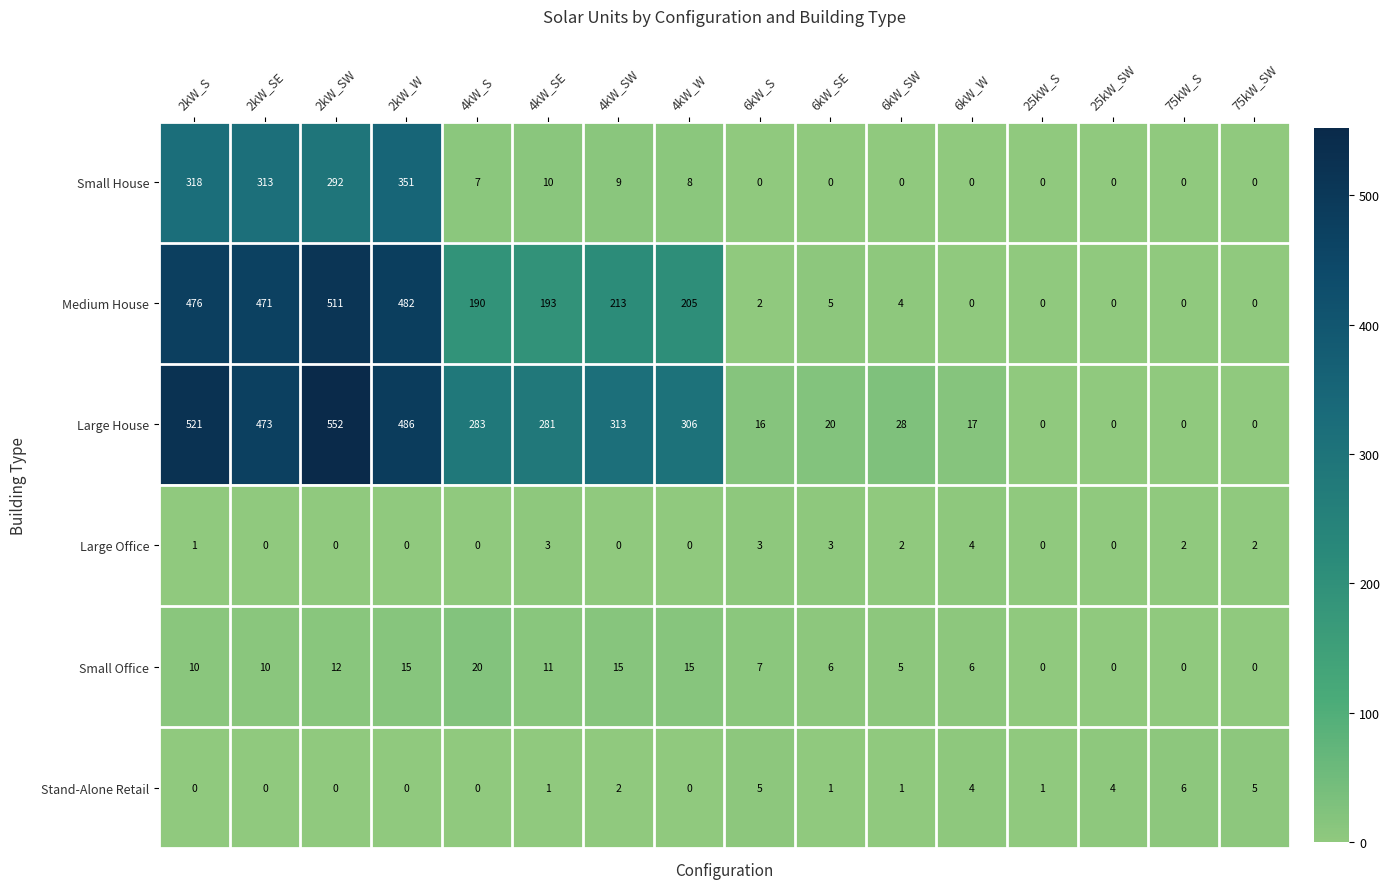

At which label does Medium House reach its peak?

2kW_SW